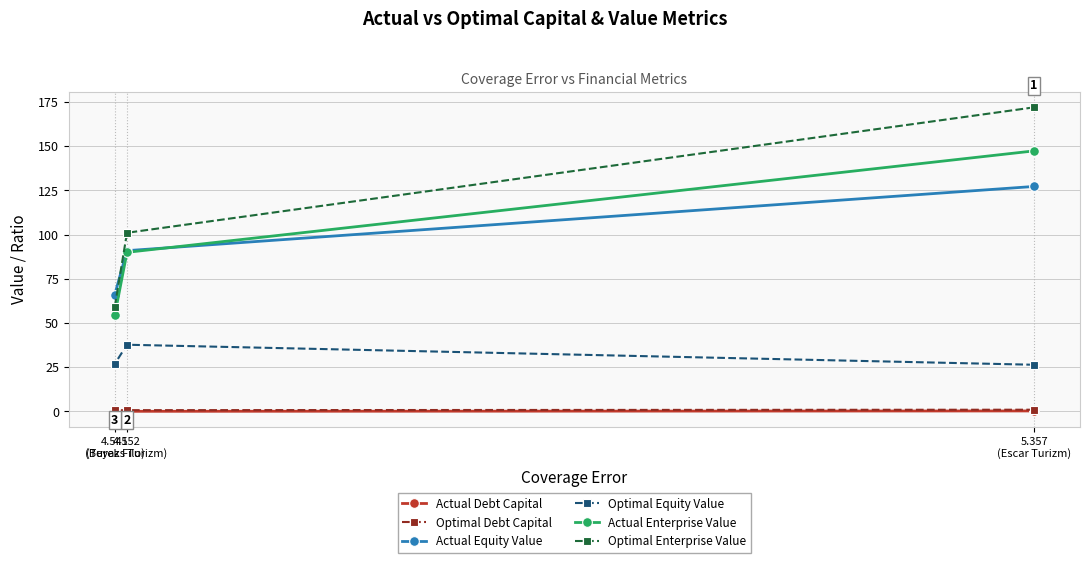

Which series has the largest total across all categories?

Optimal Enterprise Value